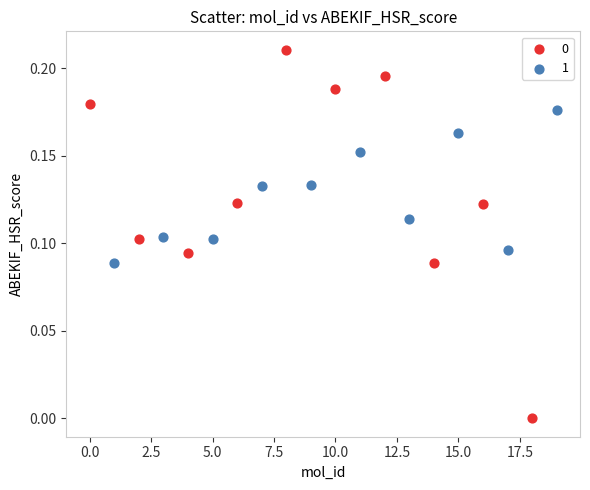

What are all the series names shown in the legend?

0, 1